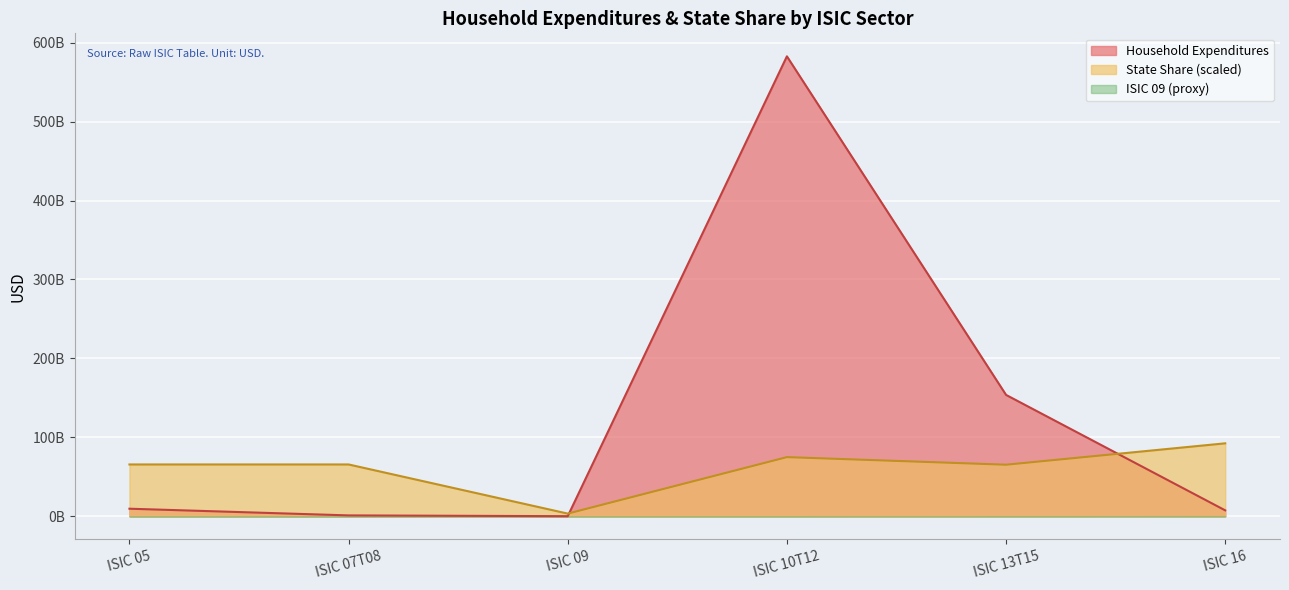

Is the value of Household Expenditures at ISIC 07T08 greater than the value of State Share (scaled) at ISIC 07T08?

No